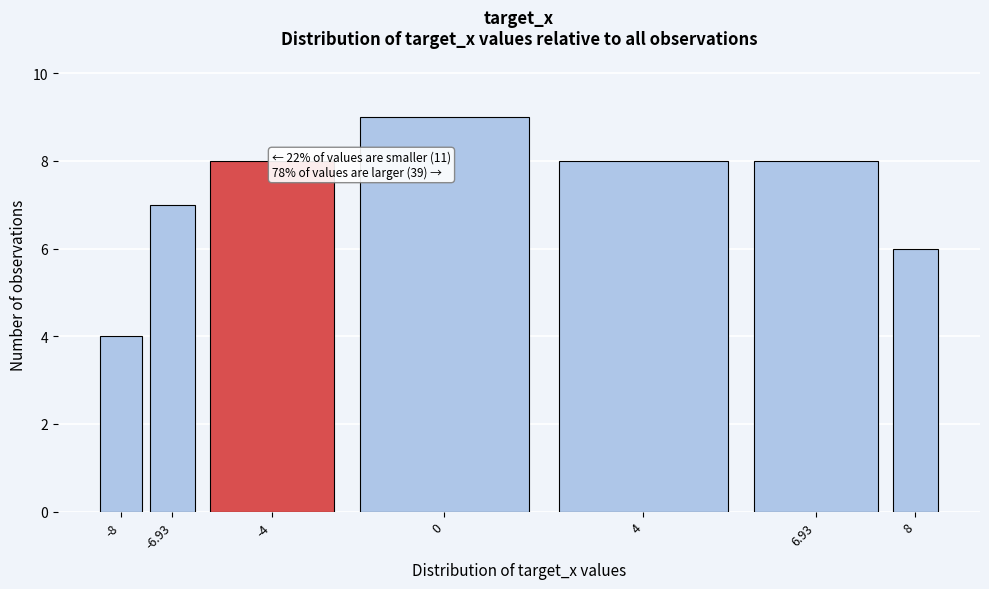

Reading right to left, transcribe all the data shown in this chart.

6	8	8	9	8	7	4